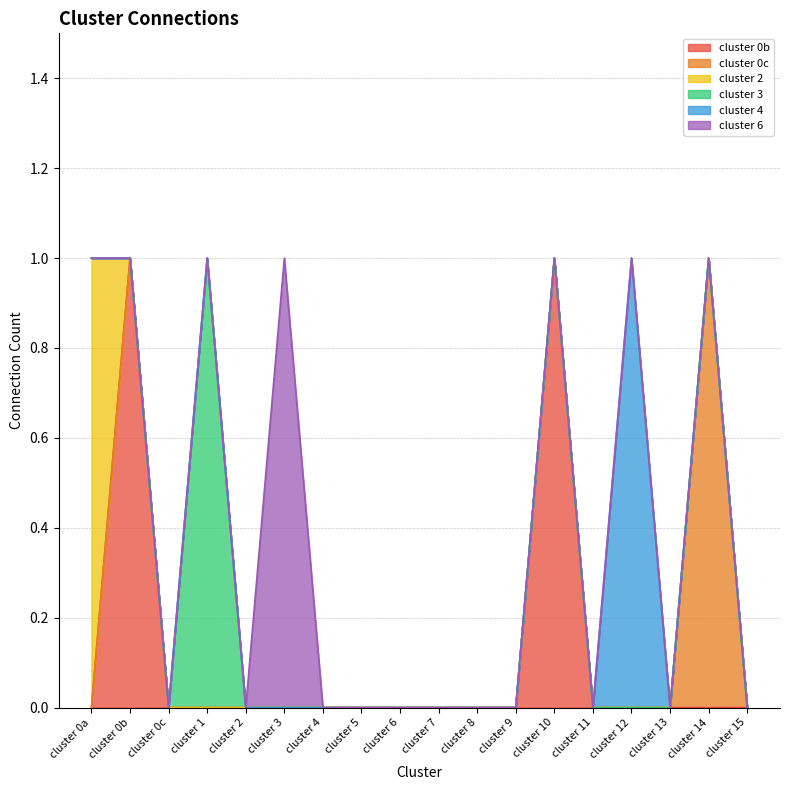

How many cluster 0b values are between 0 and 1?

18